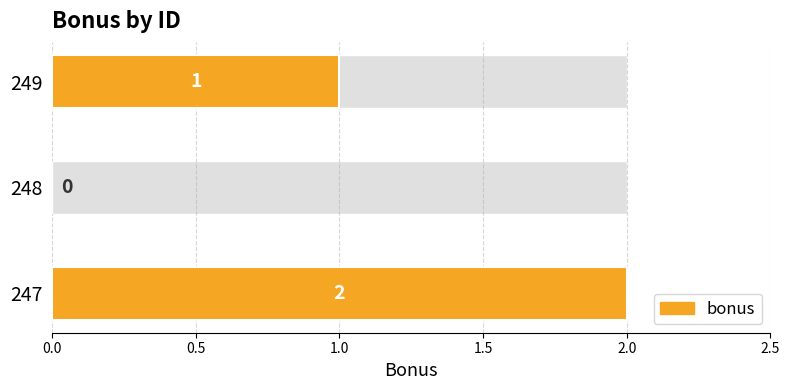

Count the bonus values in the range 0 to 2.

3